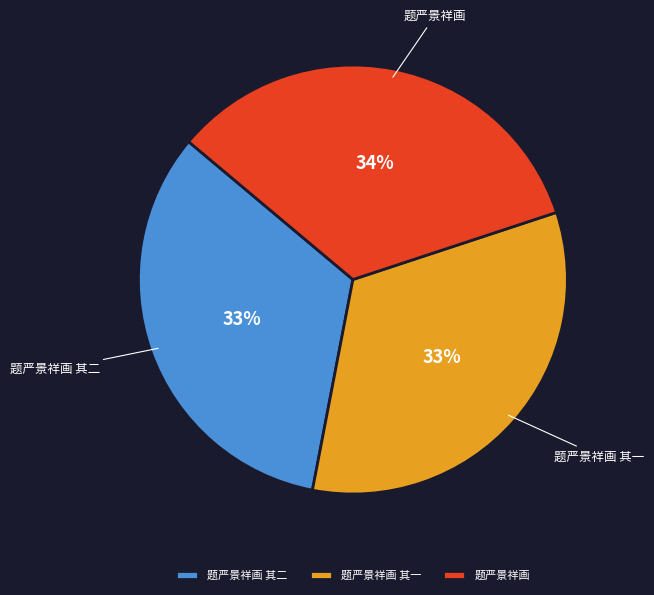

Approximately how many times larger is the value at 题严景祥画 compared to 题严景祥画 其二?

1.0